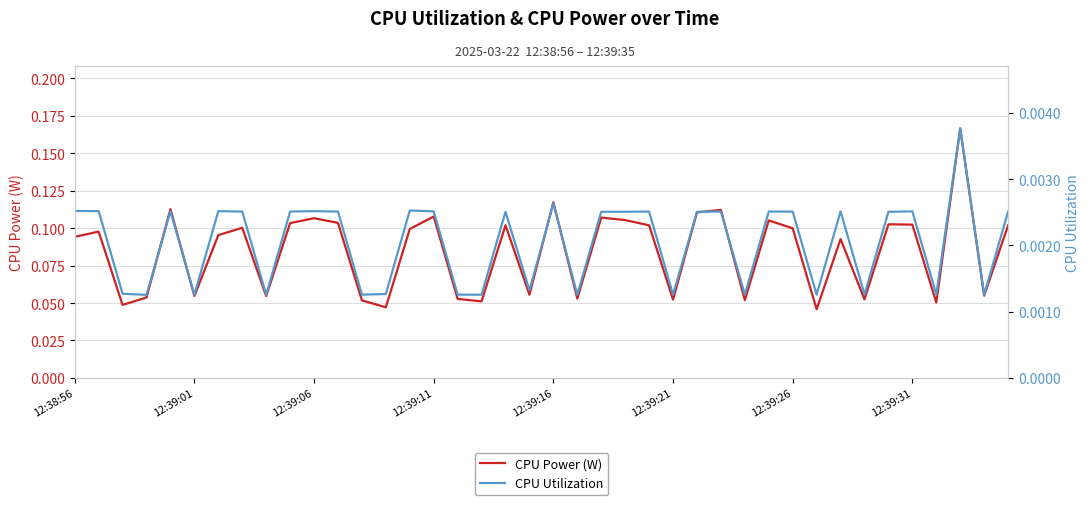

Is it true that CPU Power (W) equals 0.1 at 9?

True